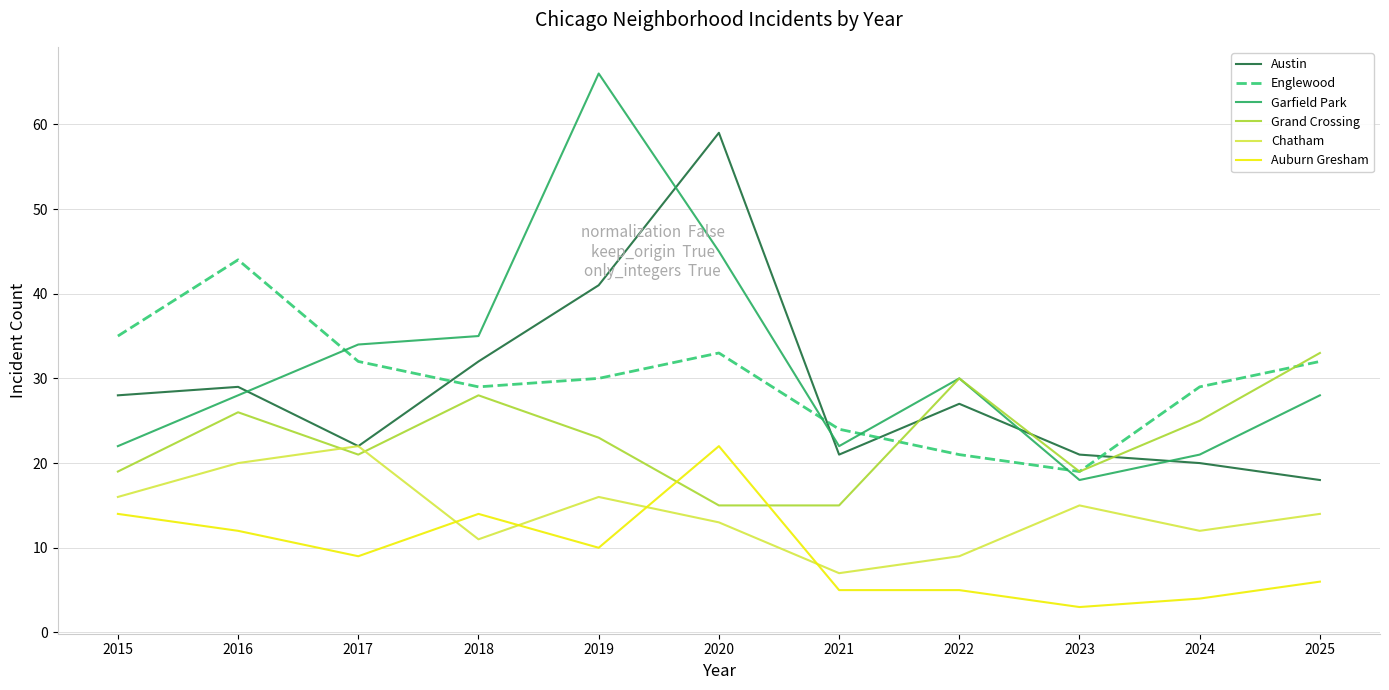

True or false: Auburn Gresham and Garfield Park cross at least once.

False